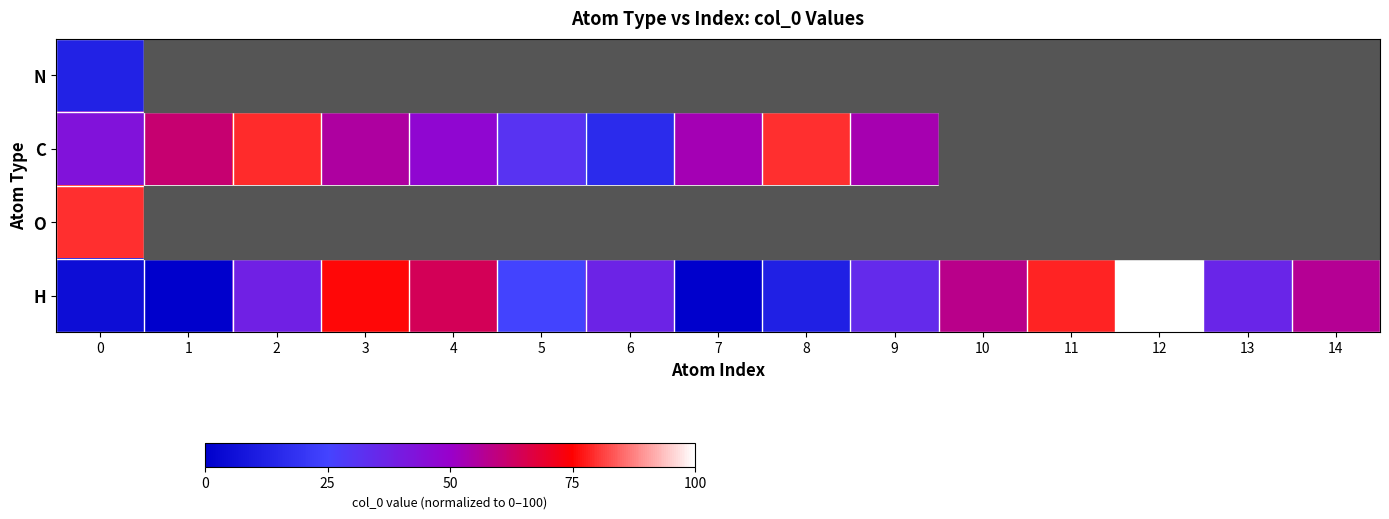

Rank the series by their maximum value, from lowest to highest.

N, C, O, H